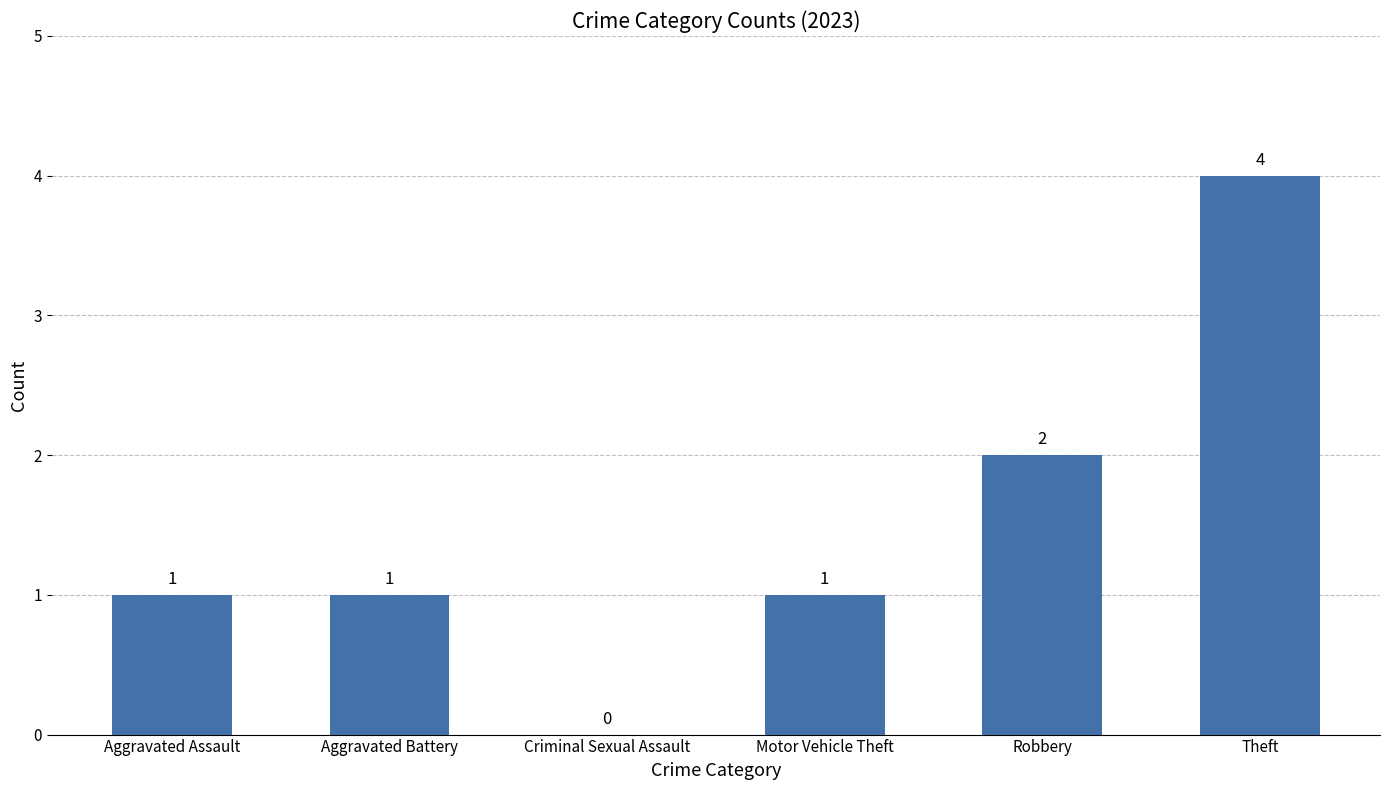

Are the bars horizontal?

No